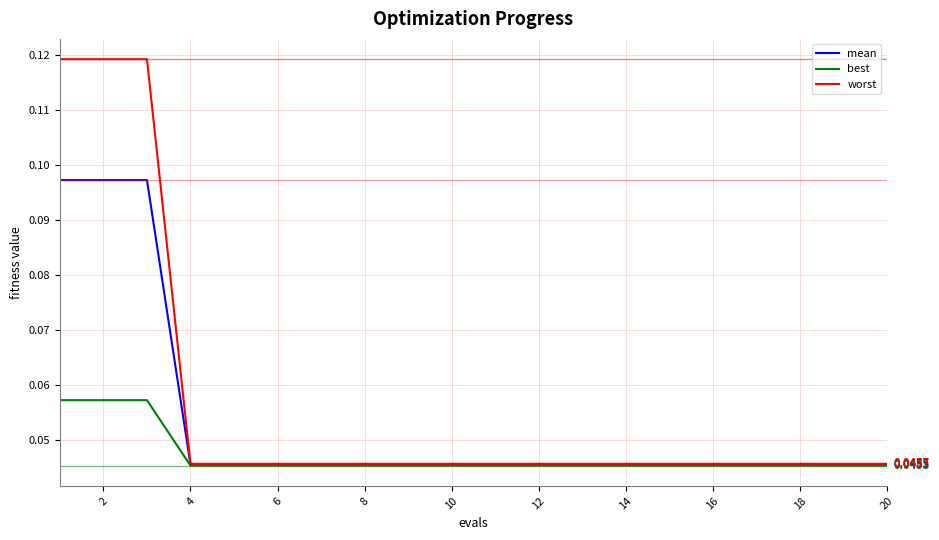

What are all the series names shown in the legend?

mean, best, worst